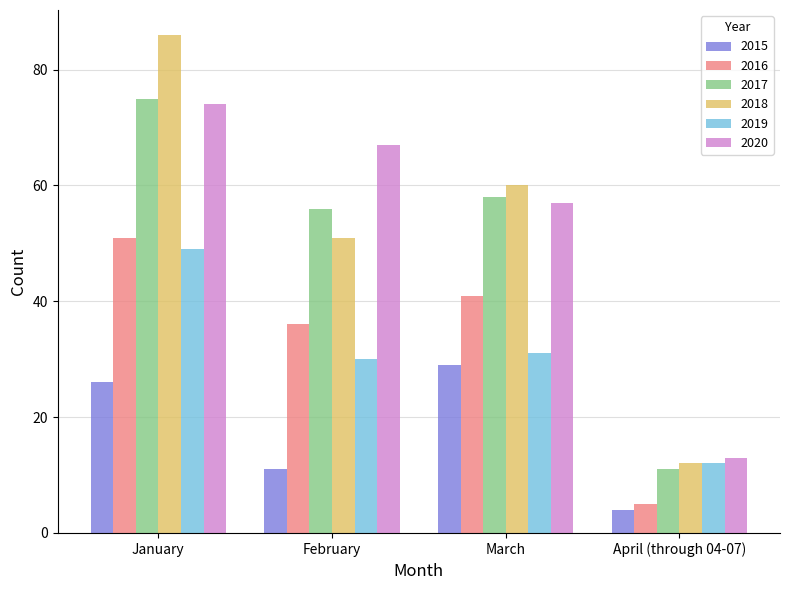

What position from the right is March?

2